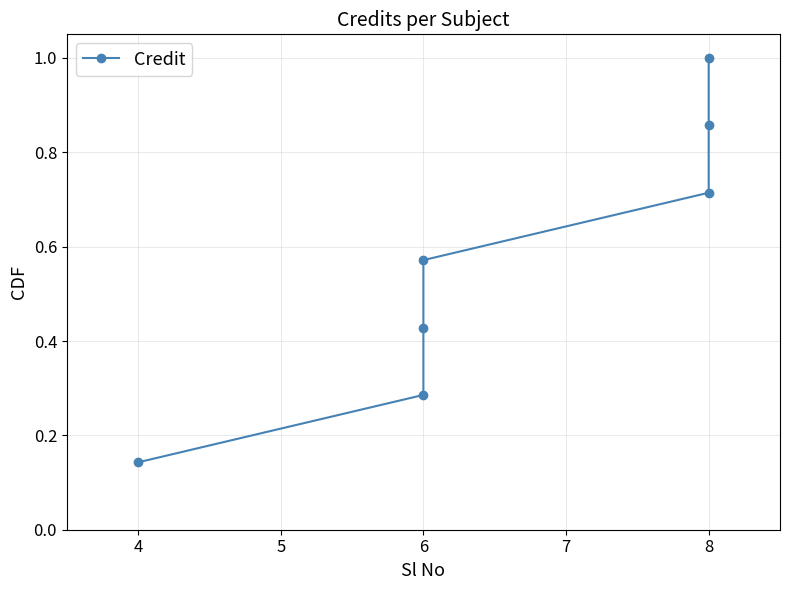

What is the difference between the values at 6 and 8?

0.3